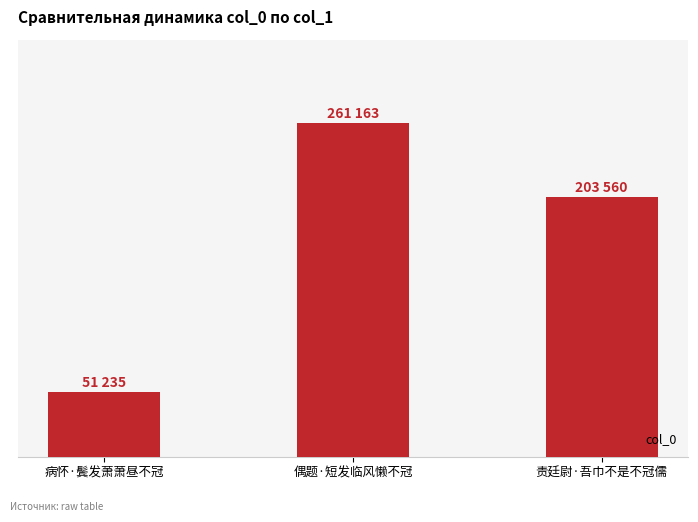

Are the bars horizontal?

No